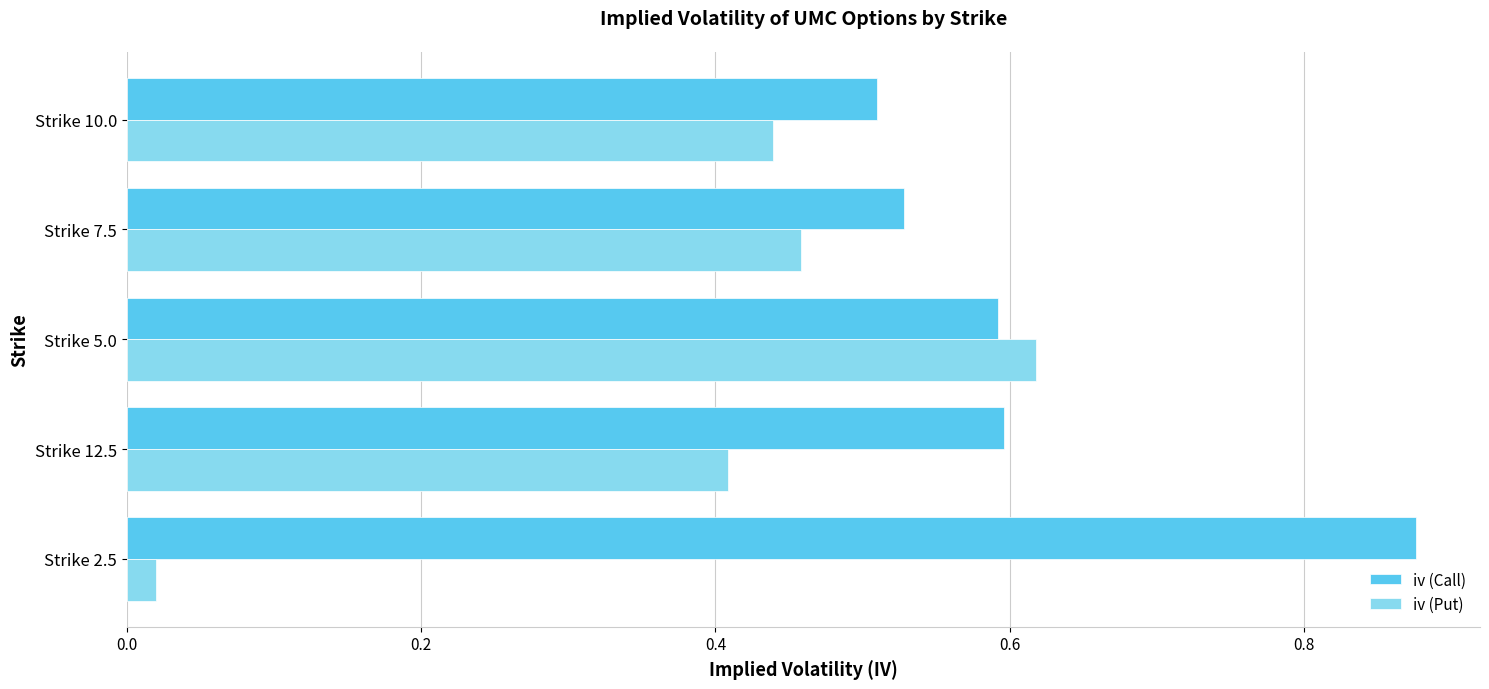

Which series has the widest spread of values?

iv (Put)